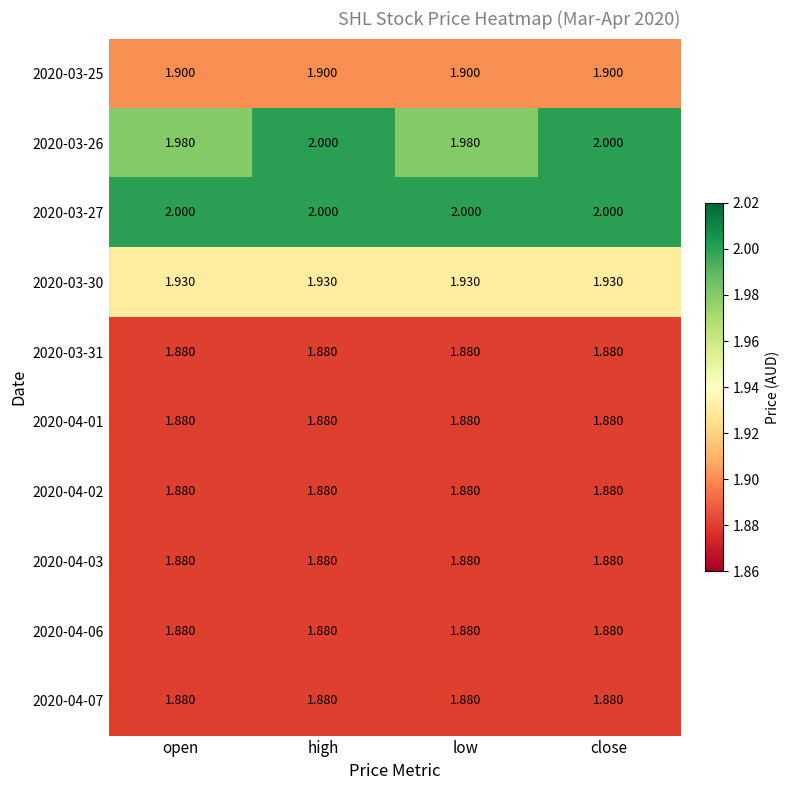

Is the value of 2020-03-26 at high greater than the value of 2020-04-02 at low?

Yes